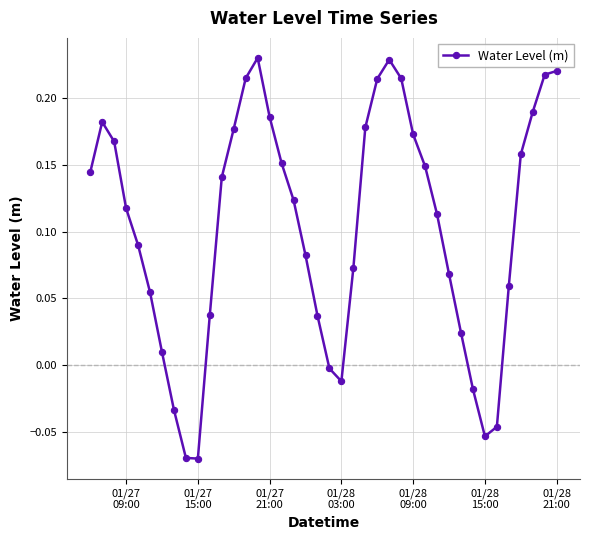

True or false: there are more than 0 points higher than both neighbors.

True